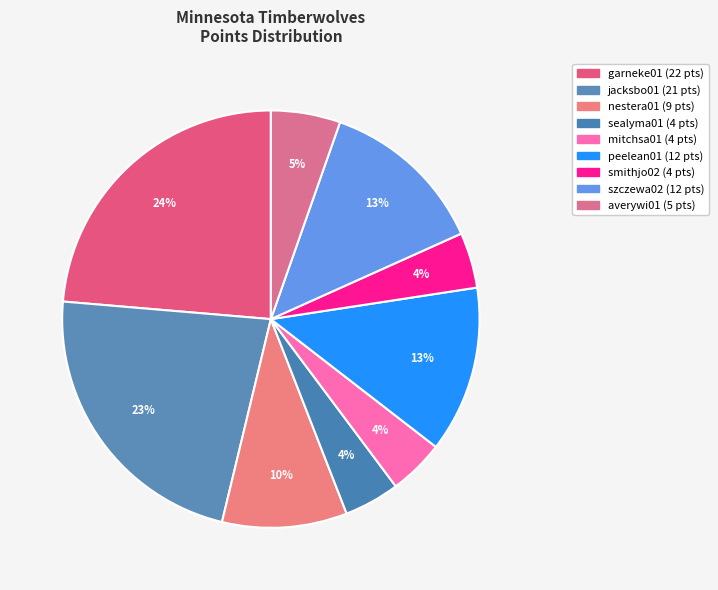

Does any single category account for the majority?

No